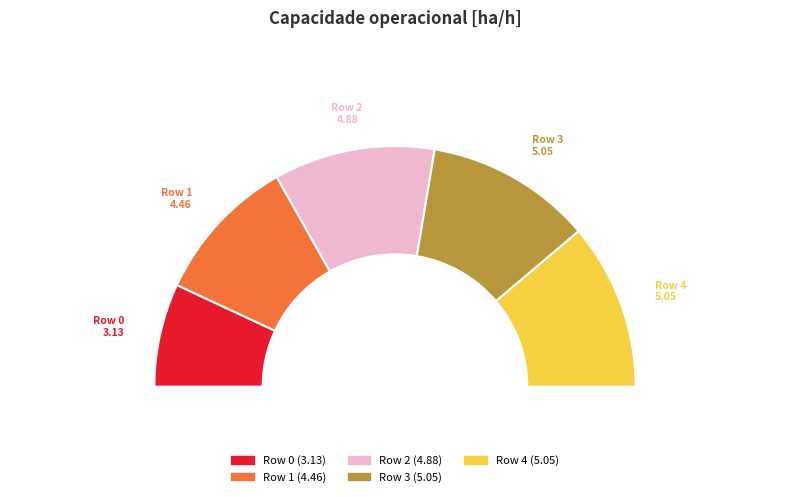

Count the number of slices in the pie.

5